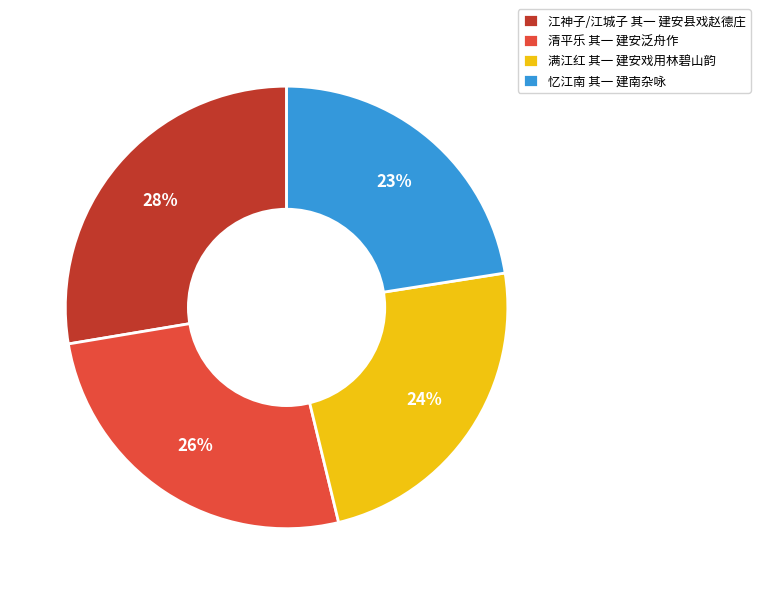

Count the number of slices in the pie.

4